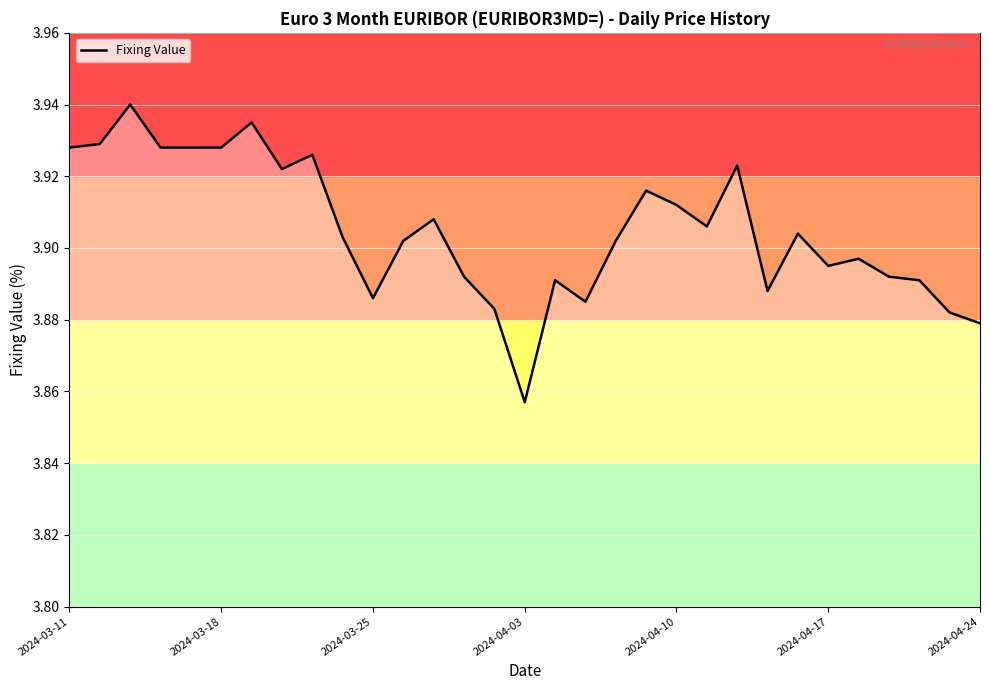

Where is the data nearest to the value 3?

2024-04-03